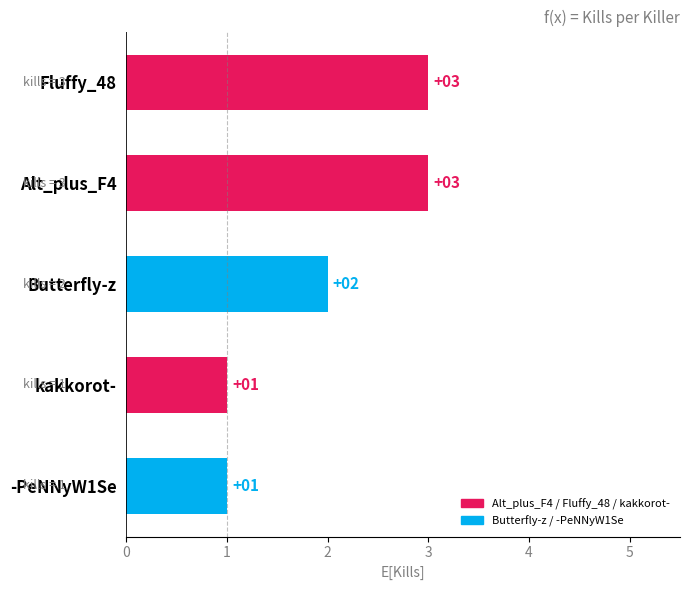

What is the average value?

2